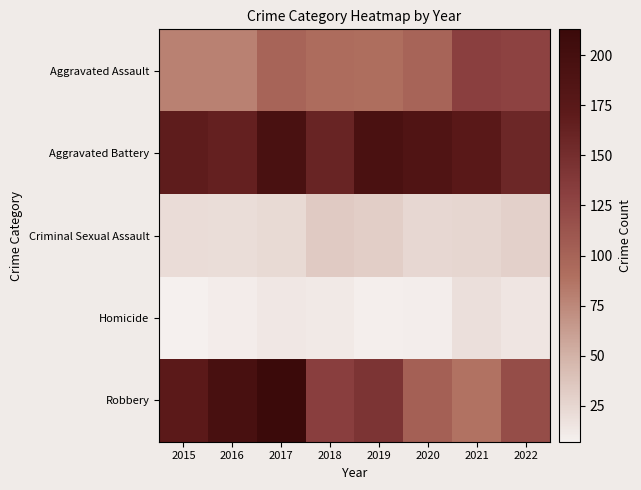

Rank the series by their maximum value, from lowest to highest.

Homicide, Criminal Sexual Assault, Aggravated Assault, Aggravated Battery, Robbery